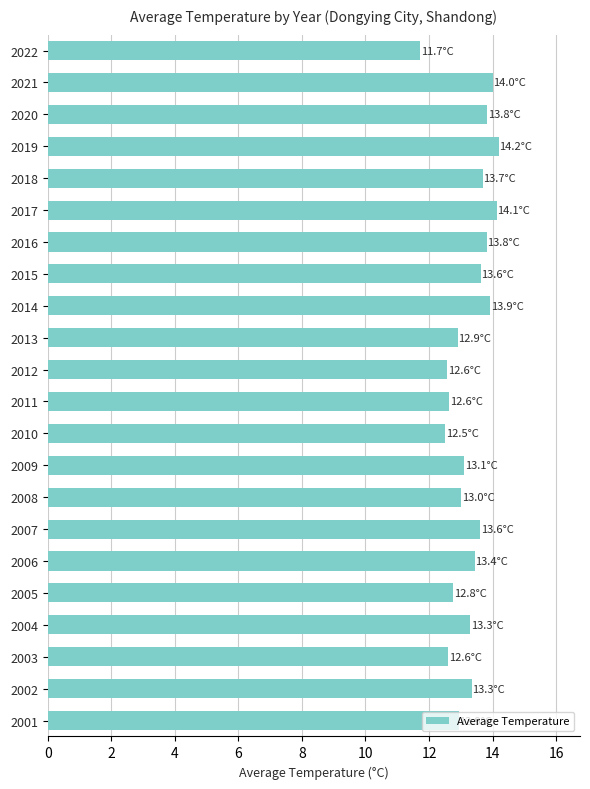

What is the minimum value shown in the chart?

11.7